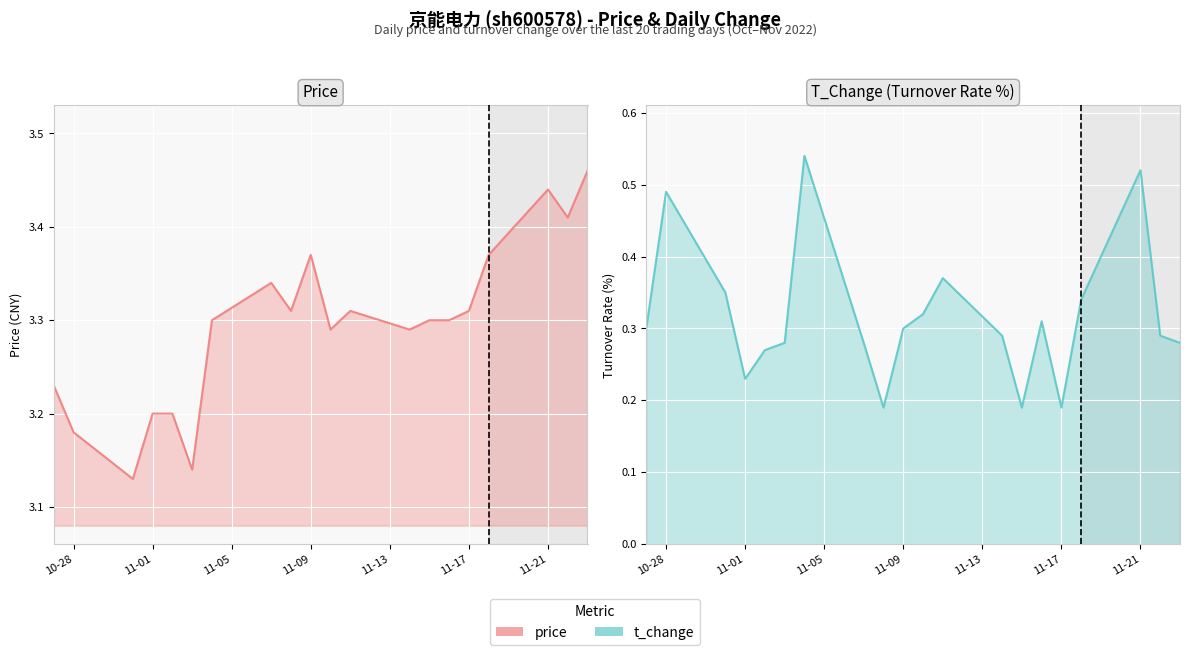

In t_change, how many points are higher than both neighbors (excluding endpoints)?

5